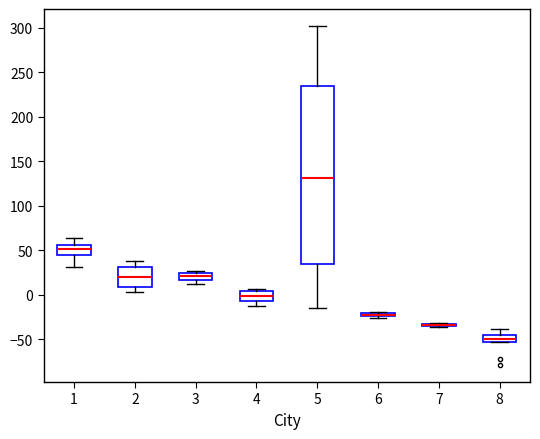

Comparing the boxes themselves (not the whiskers), which one is the tallest?

5